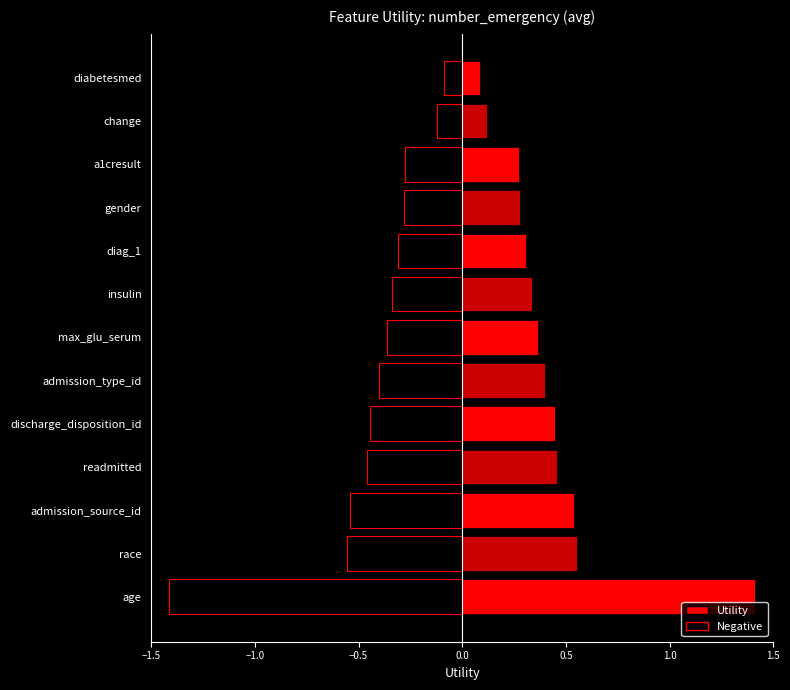

What is the average value?

0.4